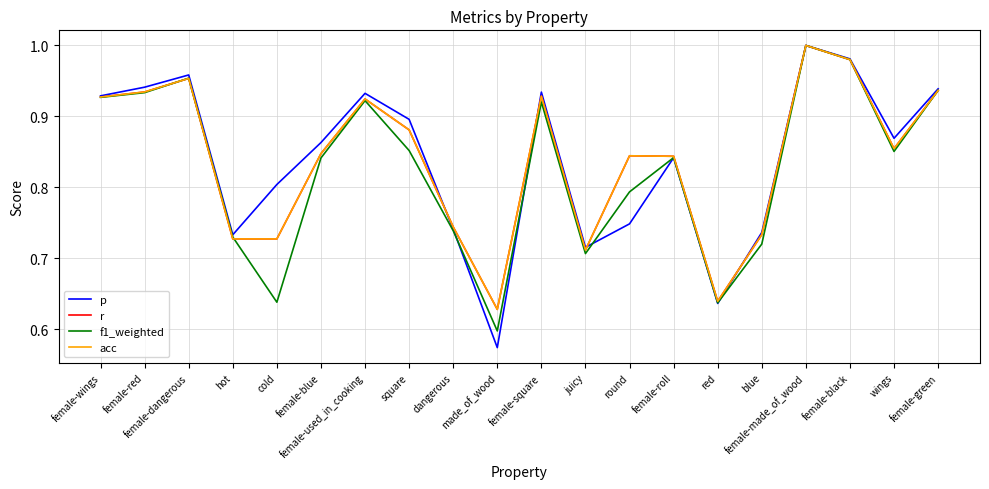

Does the chart display data point markers on the line(s)?

No